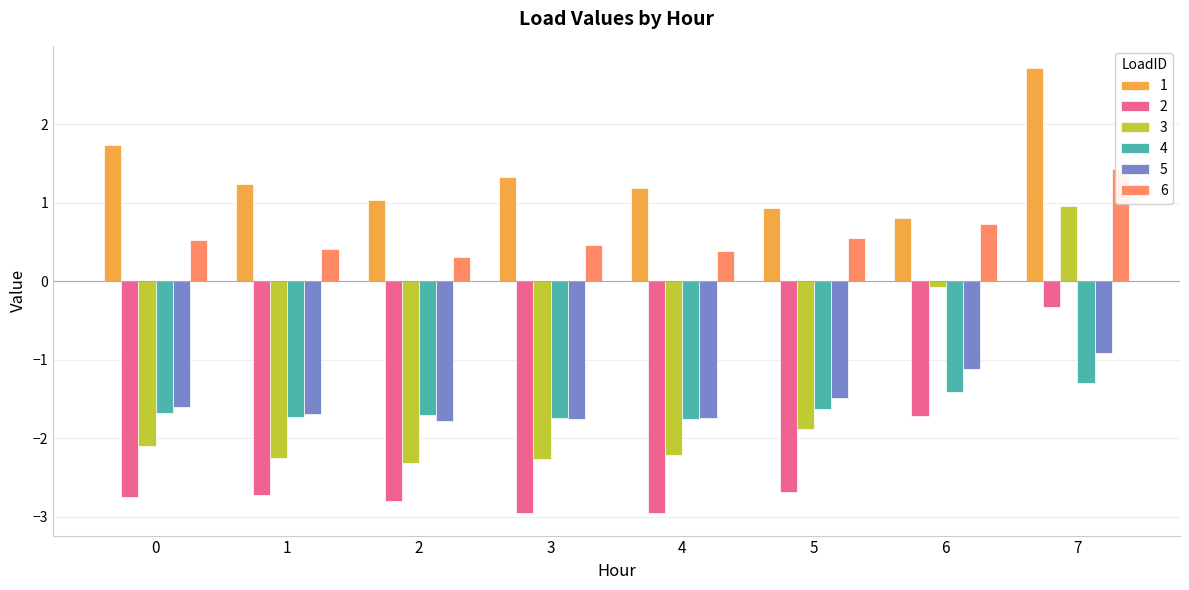

What is the maximum value for 6?

1.4